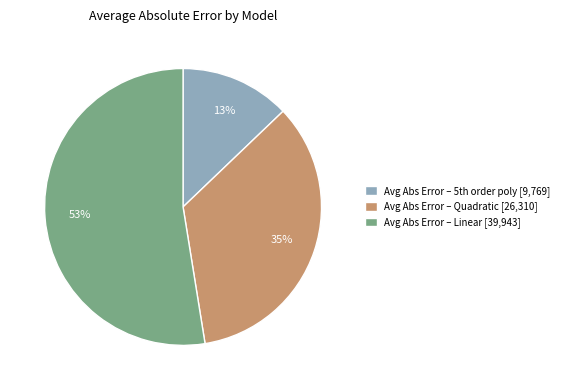

What is the majority slice?

Avg Abs Error – Linear [39,943]